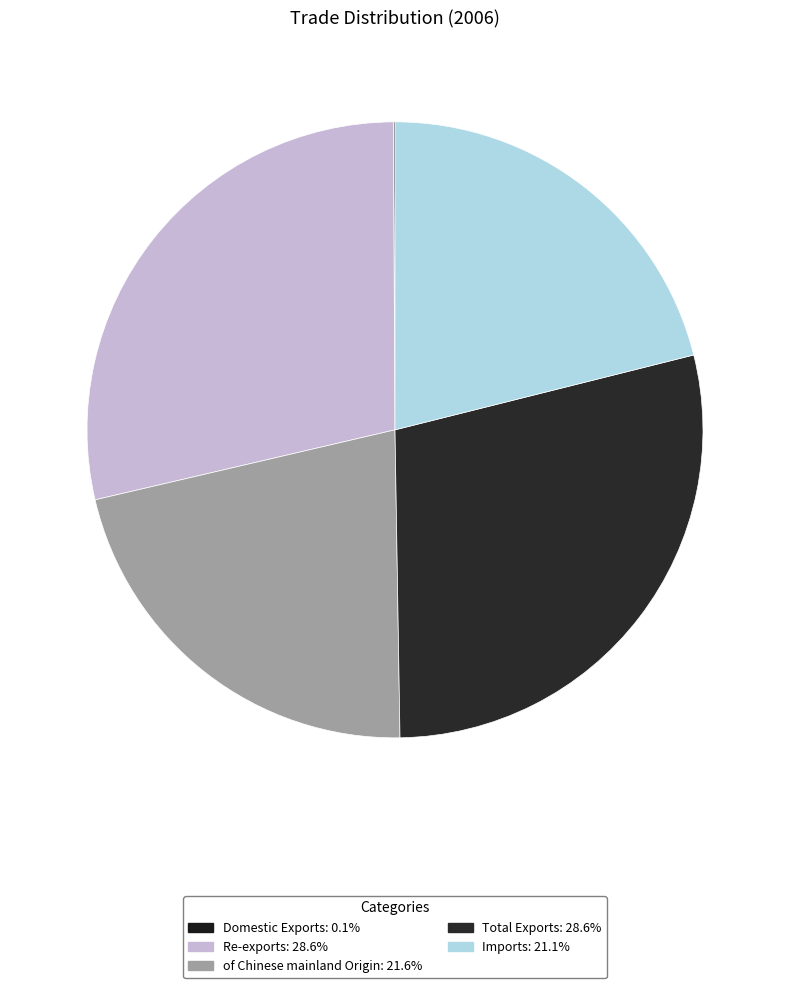

Rank the categories by value from lowest to highest.

Domestic Exports, Imports, of Chinese mainland Origin, Re-exports, Total Exports